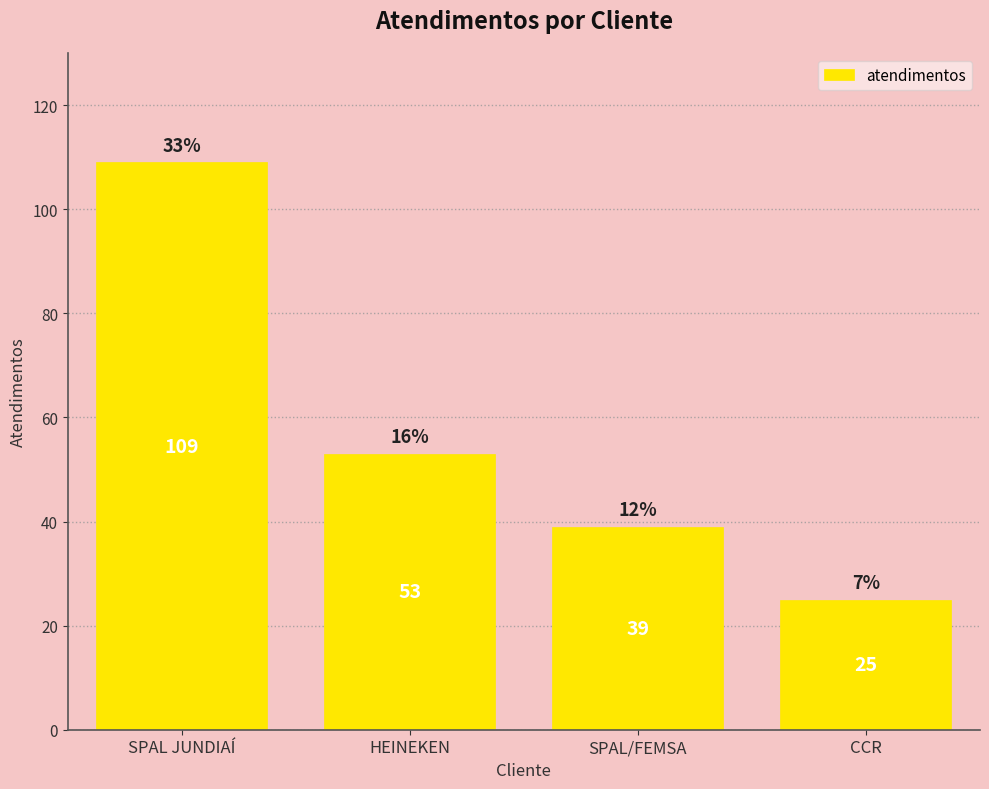

Reading left to right, extract all data points from this chart.

SPAL JUNDIAÍ=109	HEINEKEN=53	SPAL/FEMSA=39	CCR=25